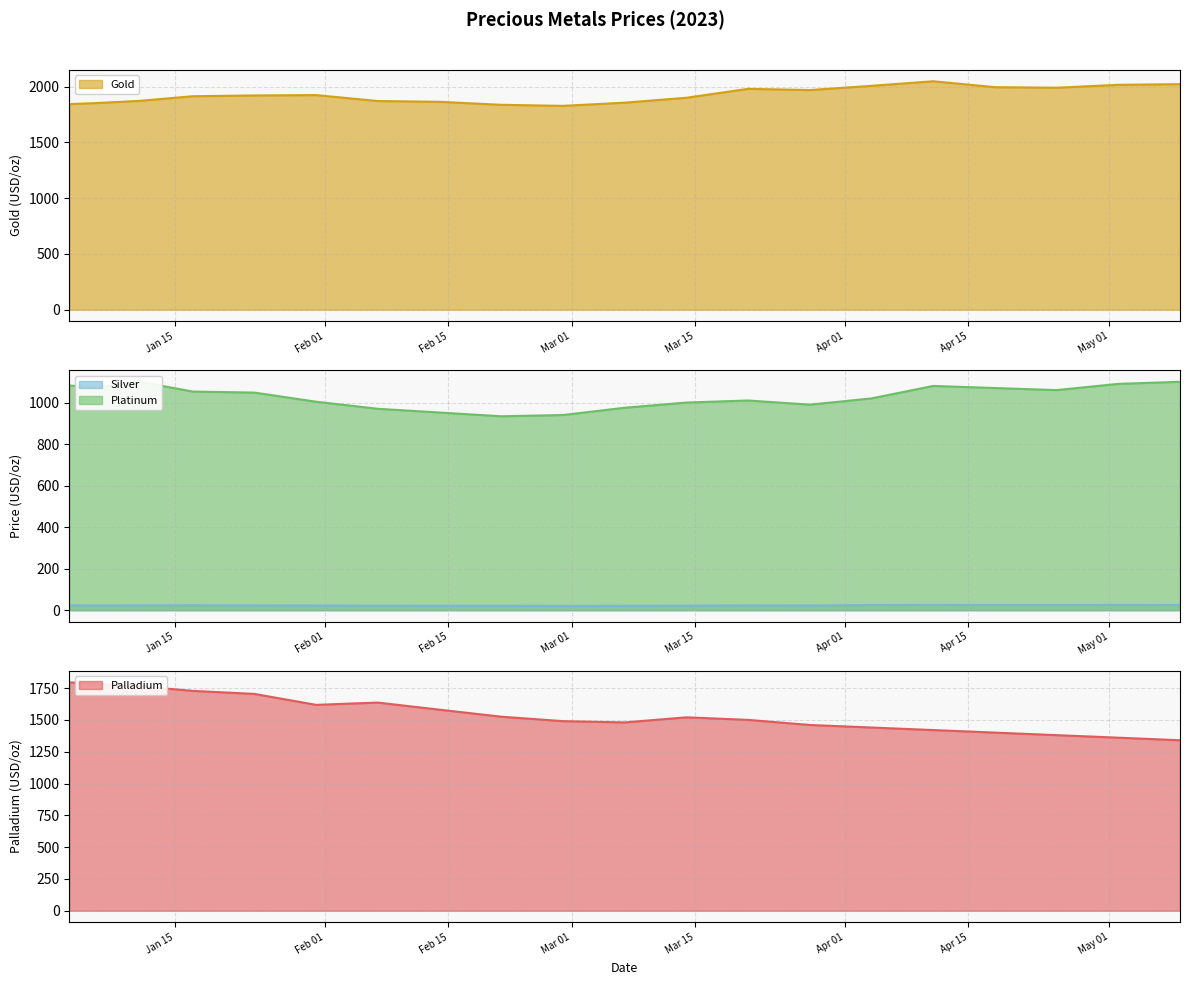

Which series has the largest range (max minus min)?

Palladium